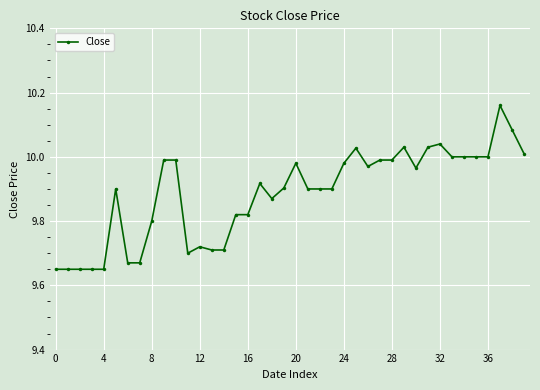

What is the difference between the second highest and minimum values?

0.4